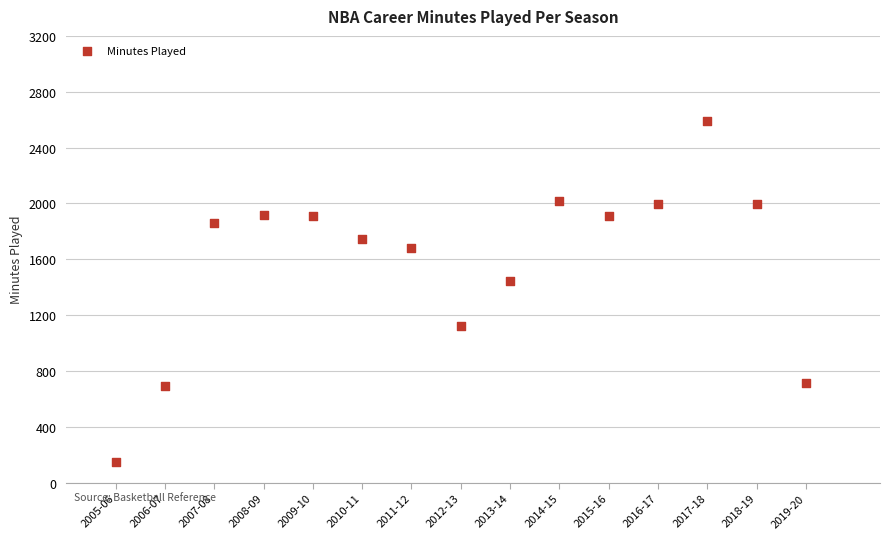

What is the range of X values (max minus min)?

14